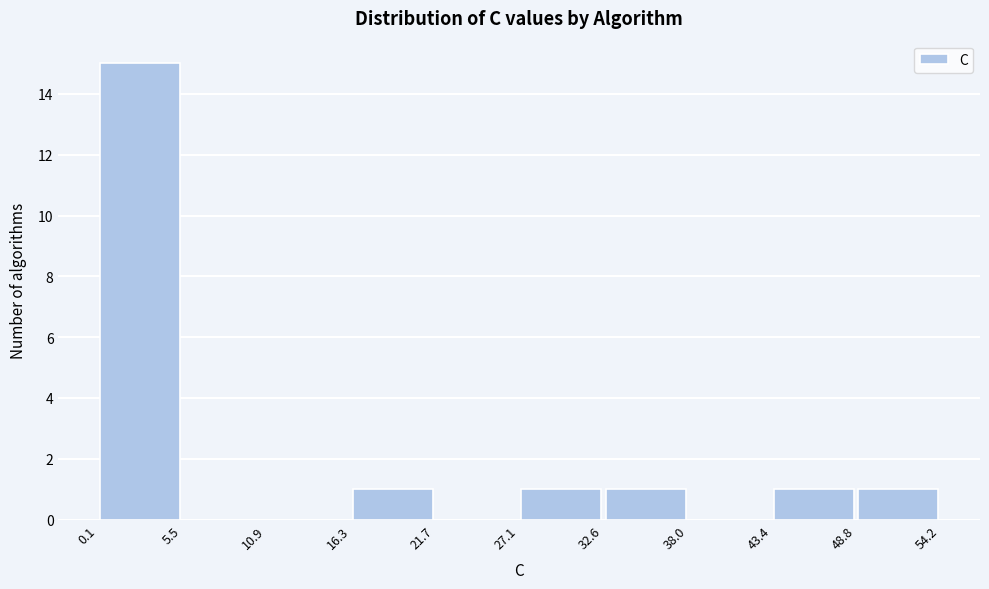

Over which range of the x-axis is the bar tallest?

0.1 to 5.5